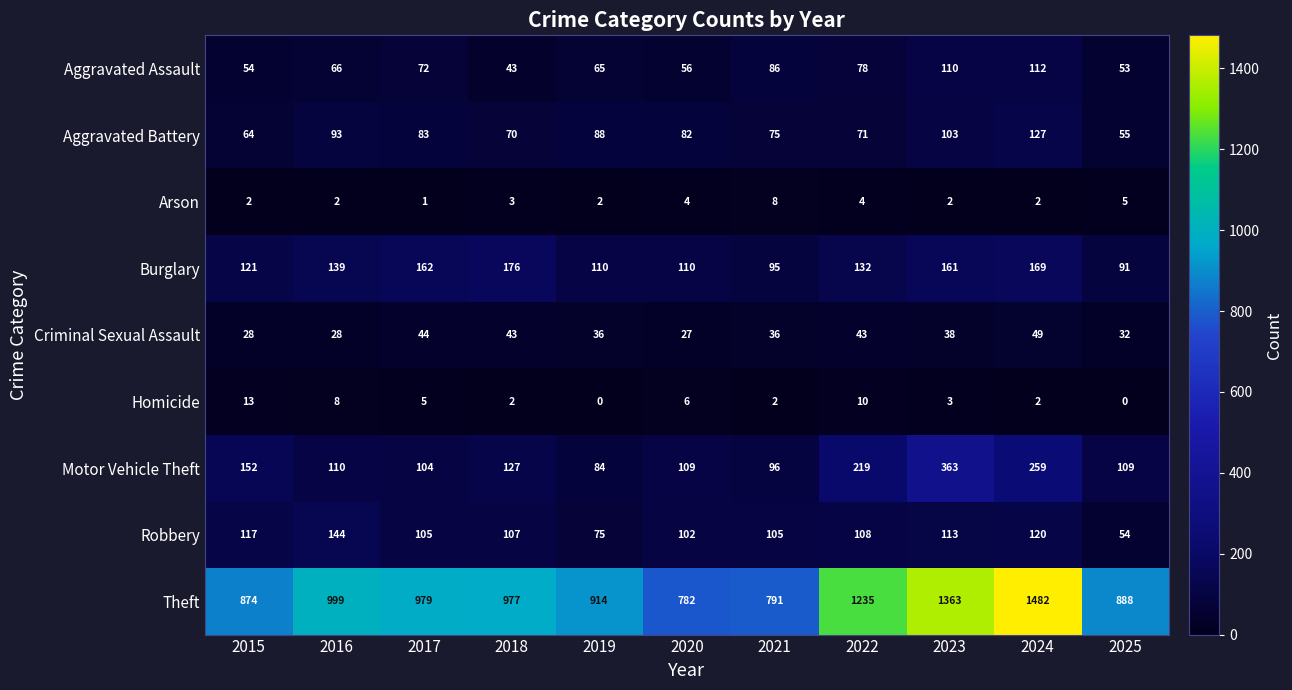

What is the difference between the maximum and minimum values in the Motor Vehicle Theft series?

279